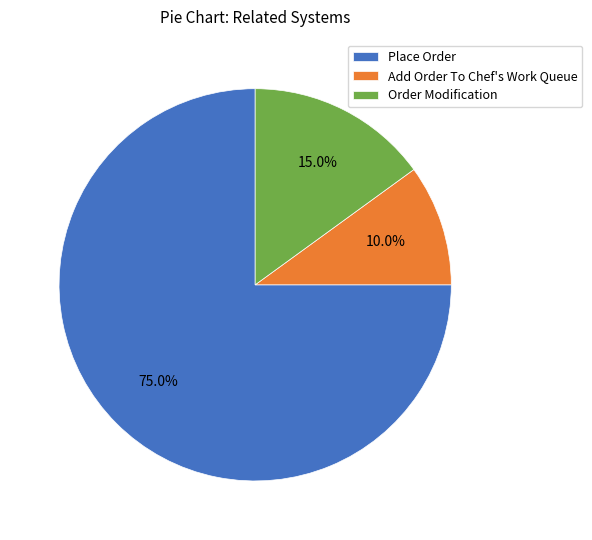

True or false: Order Modification accounts for 15% of the total.

True